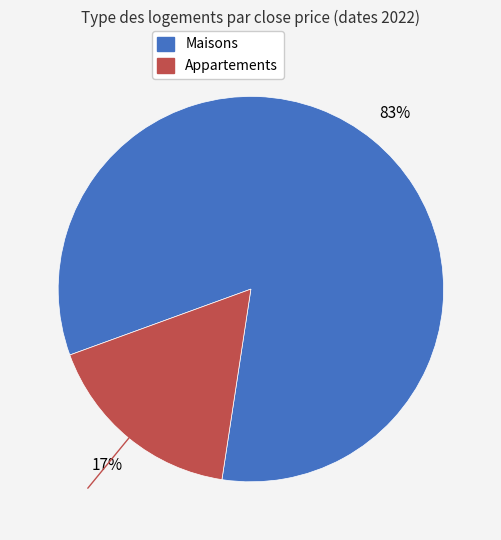

Is there a majority slice in this chart?

Yes